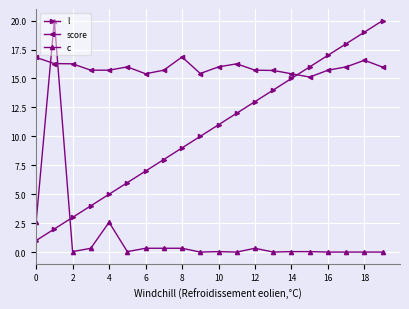

Which series has the largest total across all categories?

score